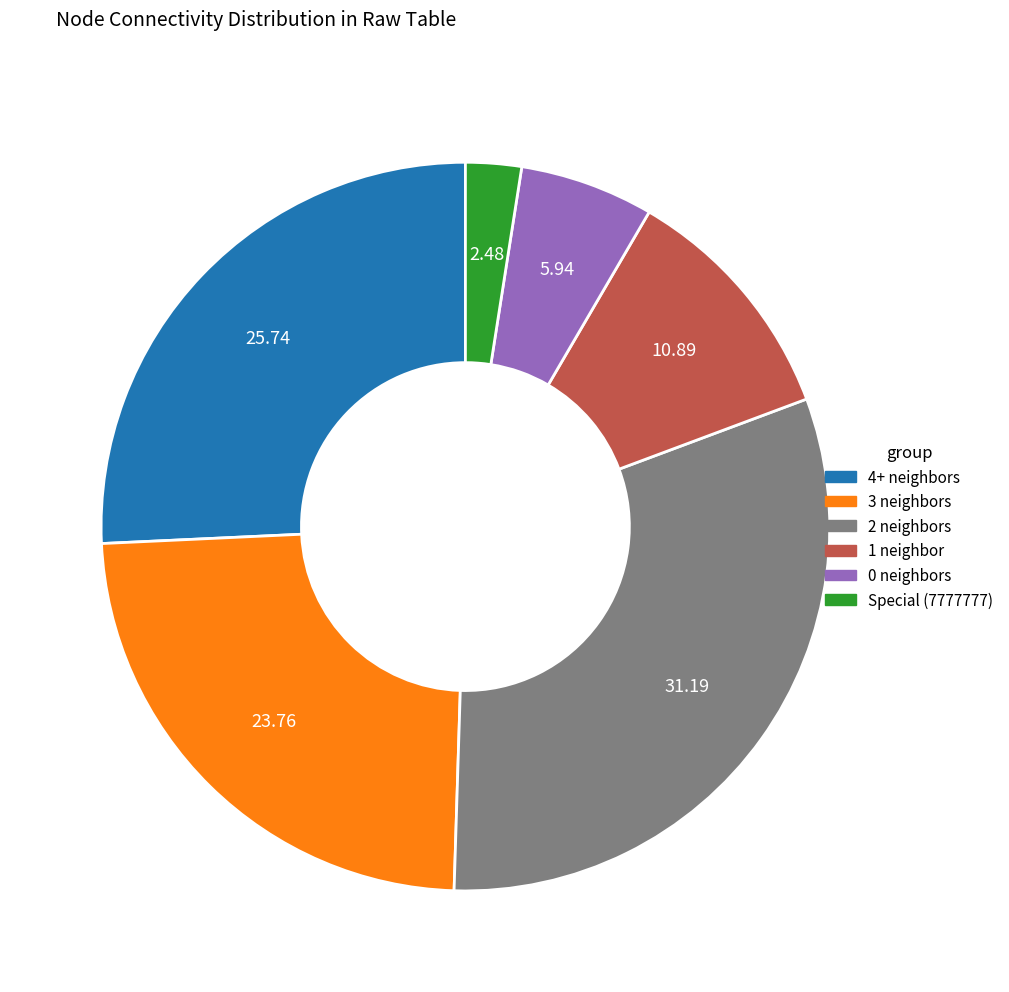

Is there any slice that represents more than half of the pie?

No